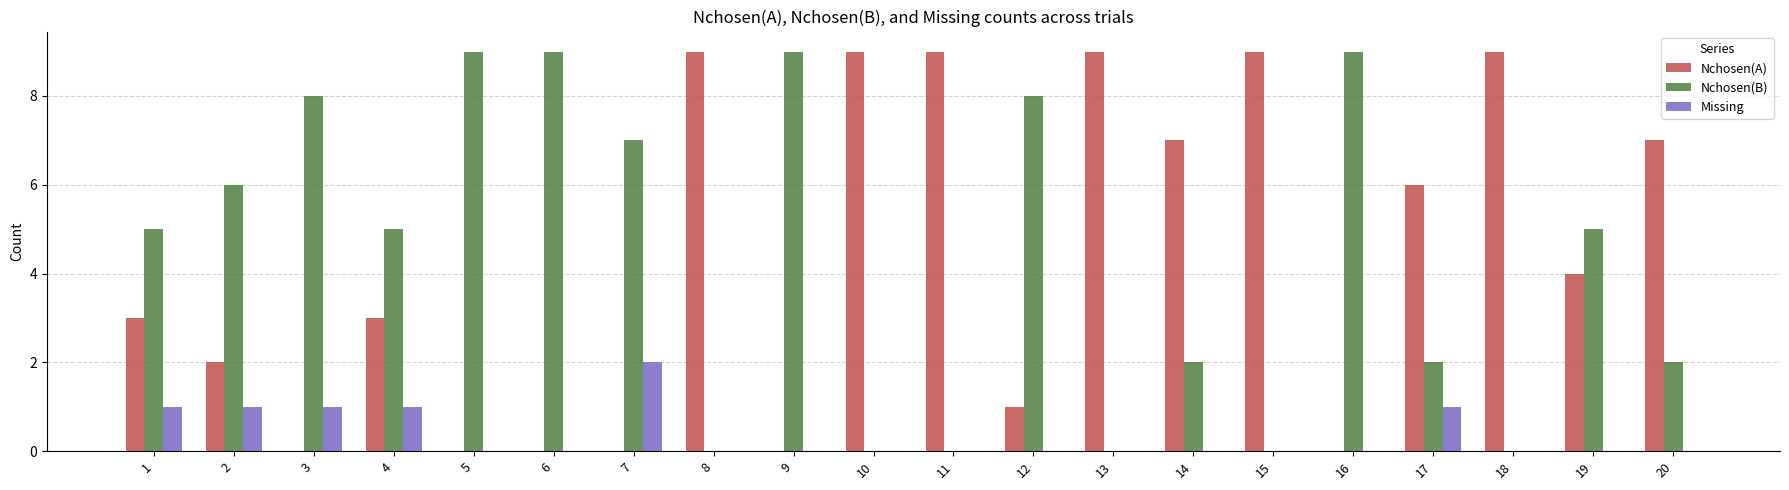

Which series changed the most between 3 and 14?

Nchosen(A)